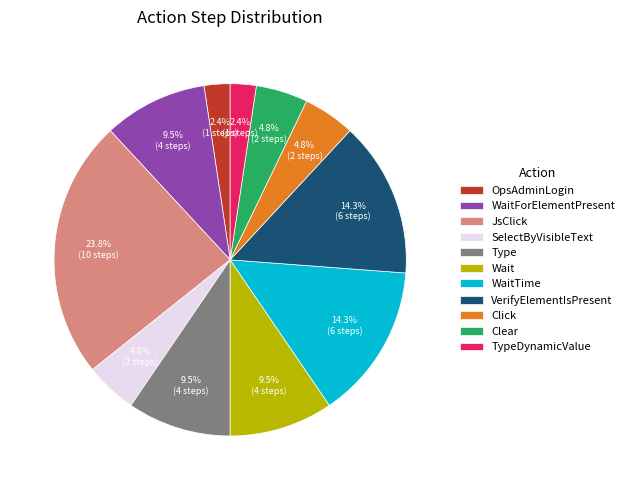

Approximately how many times larger is the value at WaitForElementPresent compared to JsClick?

0.4